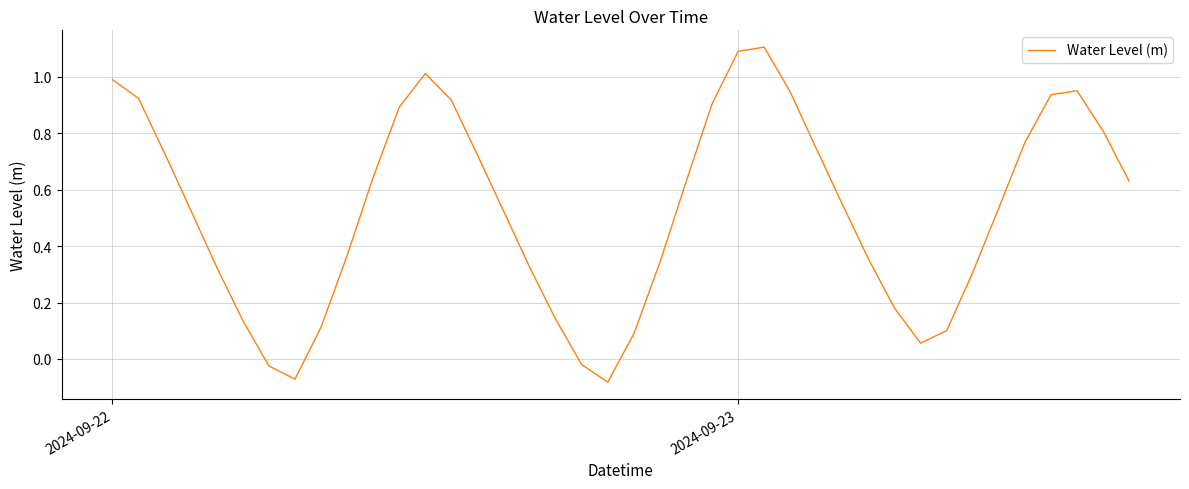

What is the maximum value shown in the chart?

1.1